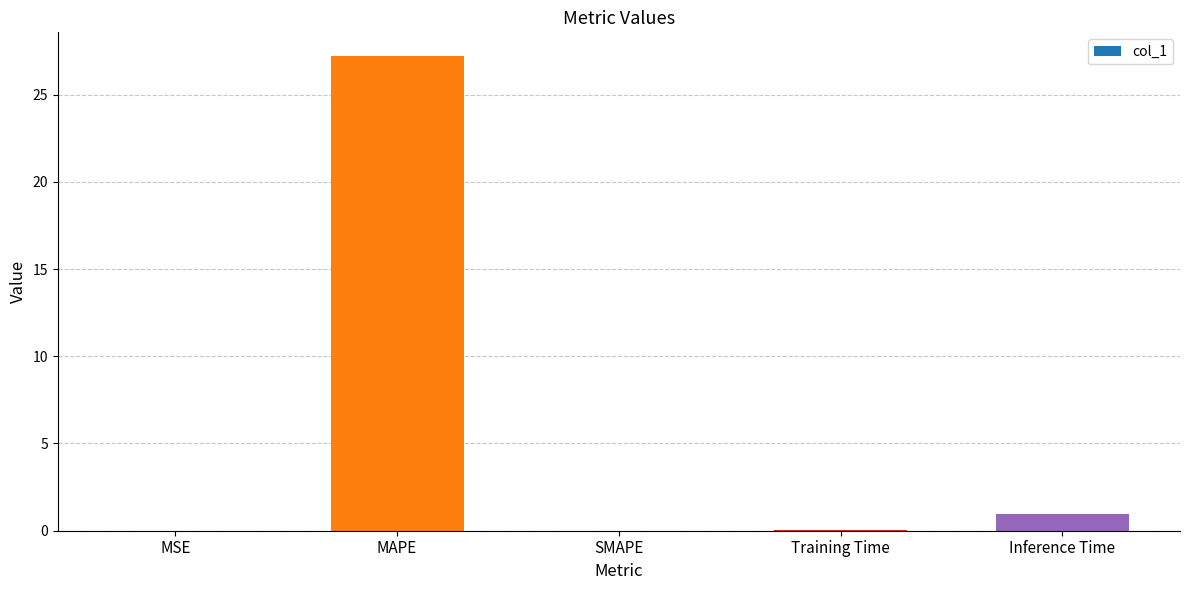

The value at SMAPE is 0.0. True or false?

True